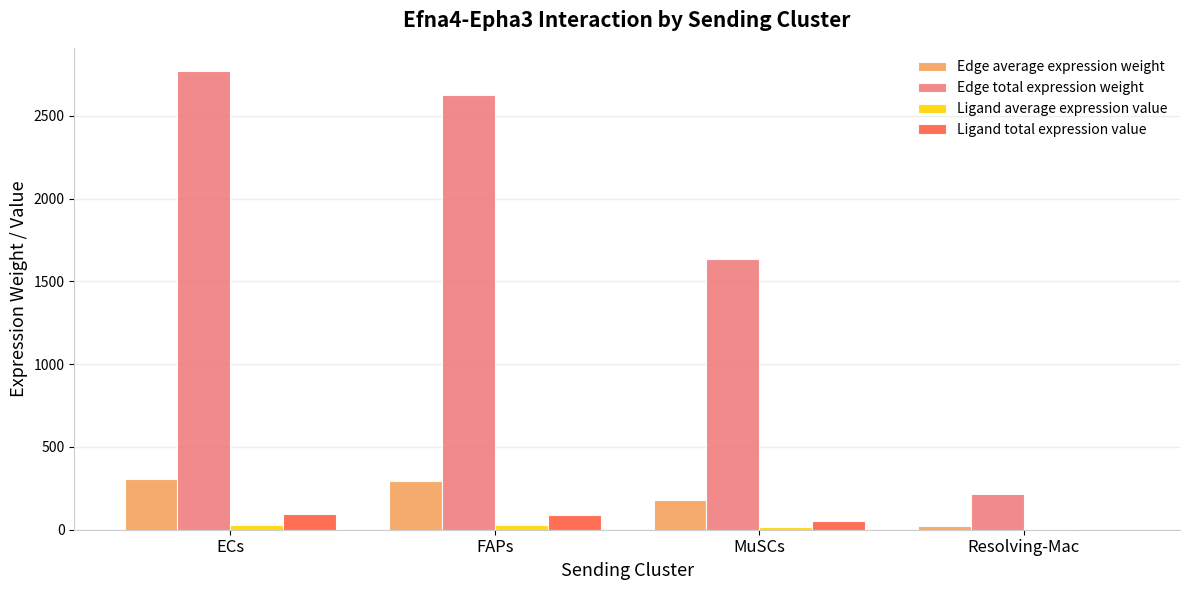

Is it true that Edge total expression weight equals 3989.7 at FAPs?

False